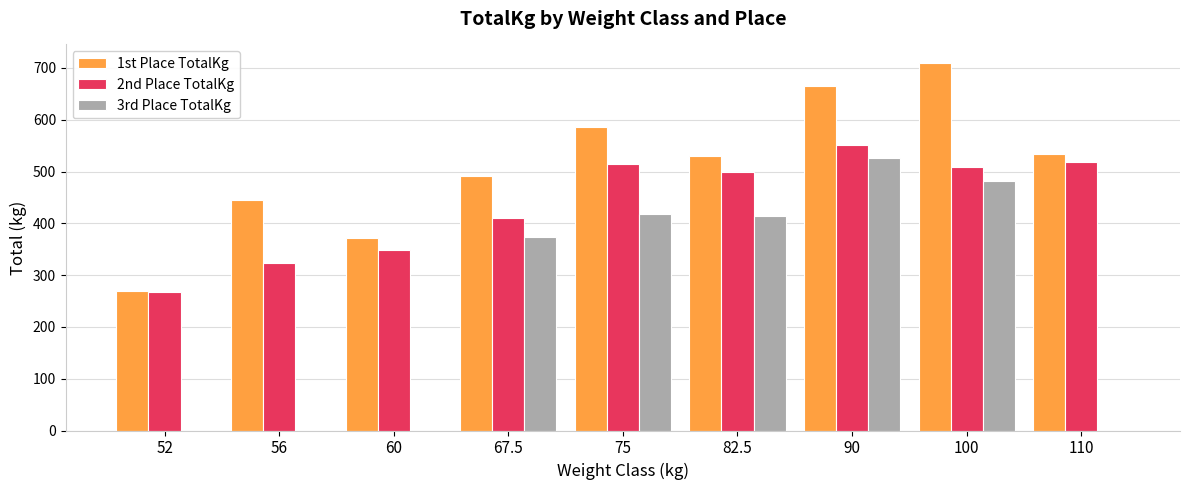

How many data points in 3rd Place TotalKg are above 374?

5